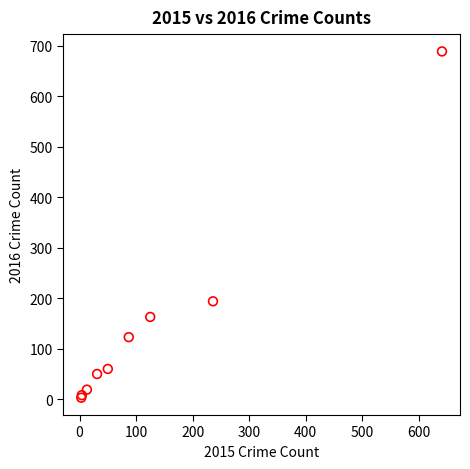

What Y value in the scatter plot is closest to 346?

194